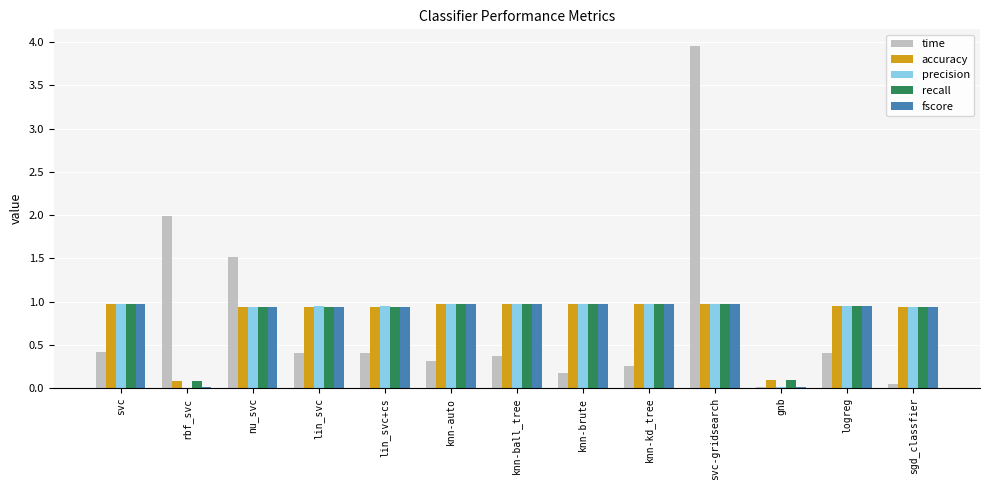

Is the value of time at logreg greater than the value of recall at knn-ball_tree?

No